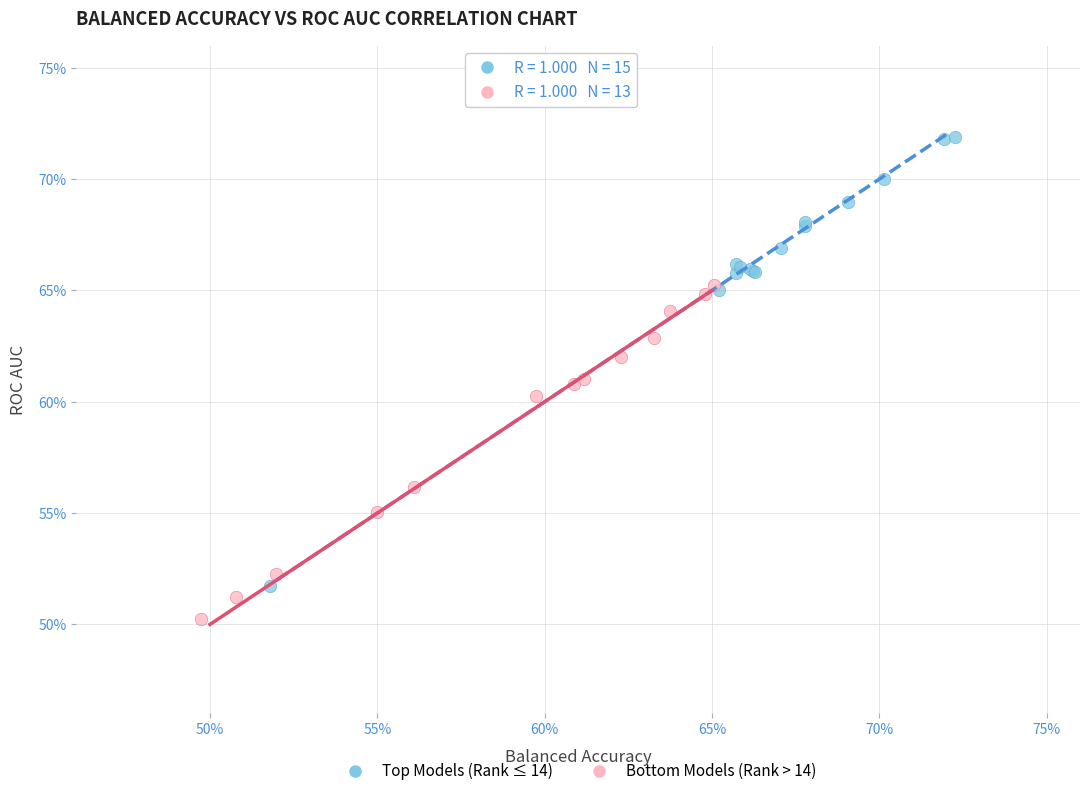

Which series contains the highest Y value?

Top Models (Rank ≤ 14)